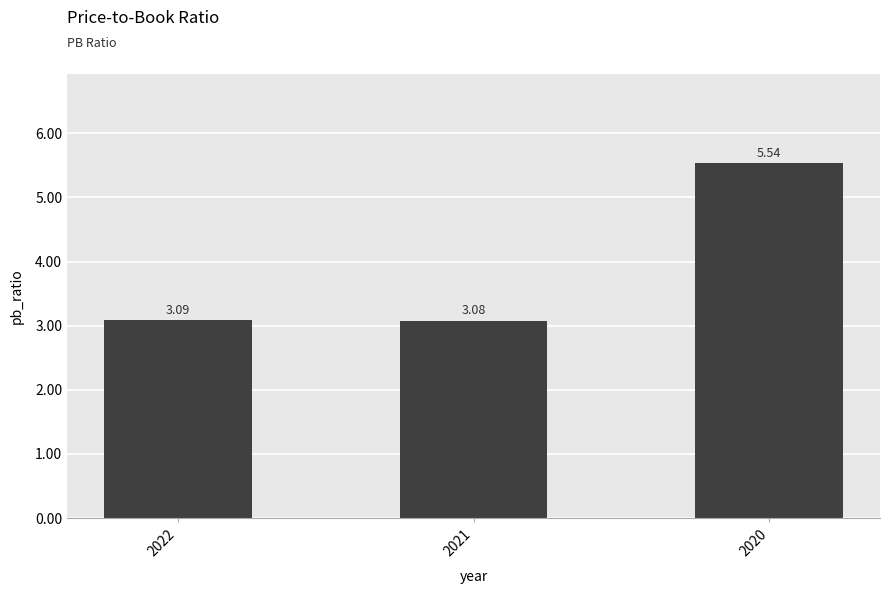

Approximately how many times larger is the value at 2020 compared to 2021?

1.8